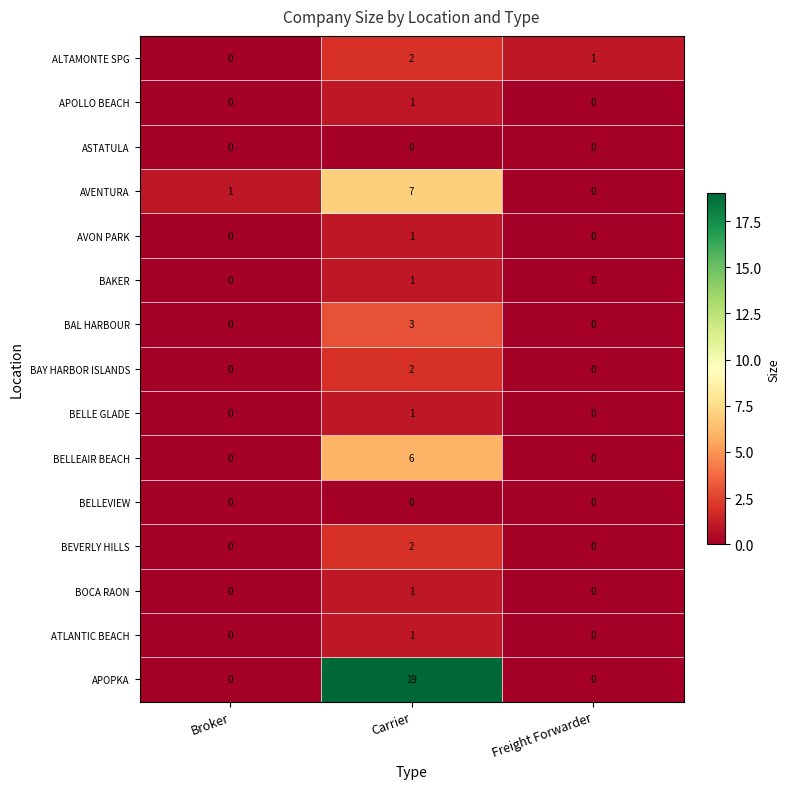

Which series has the largest total across all categories?

APOPKA